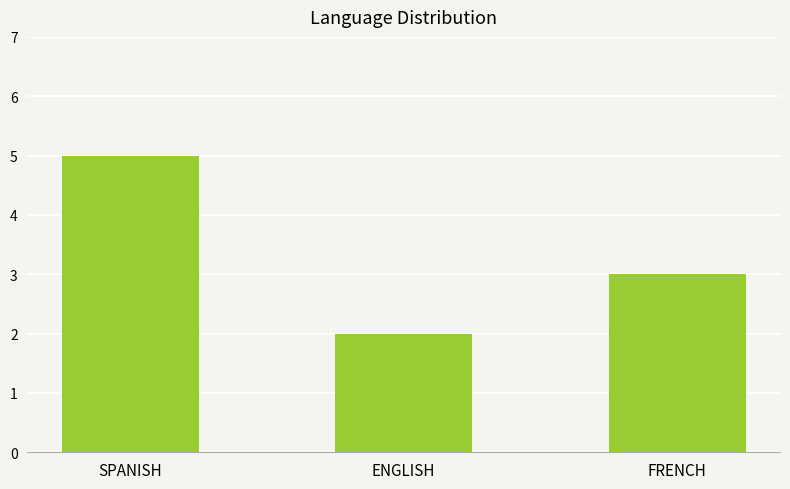

The chart shows a value of 3 at FRENCH. True or false?

True